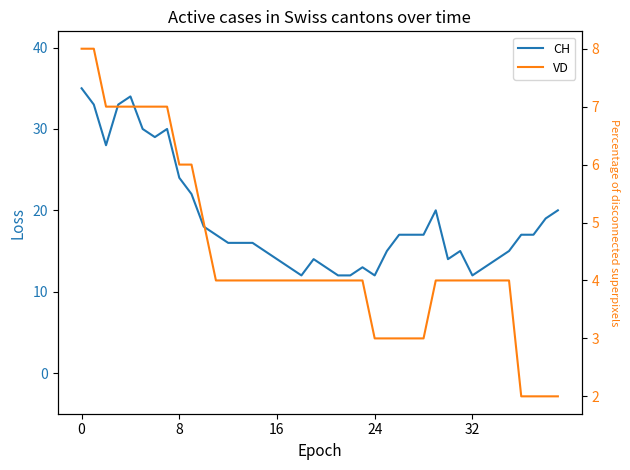

True or false: VD has more than 1 interior local peaks.

False